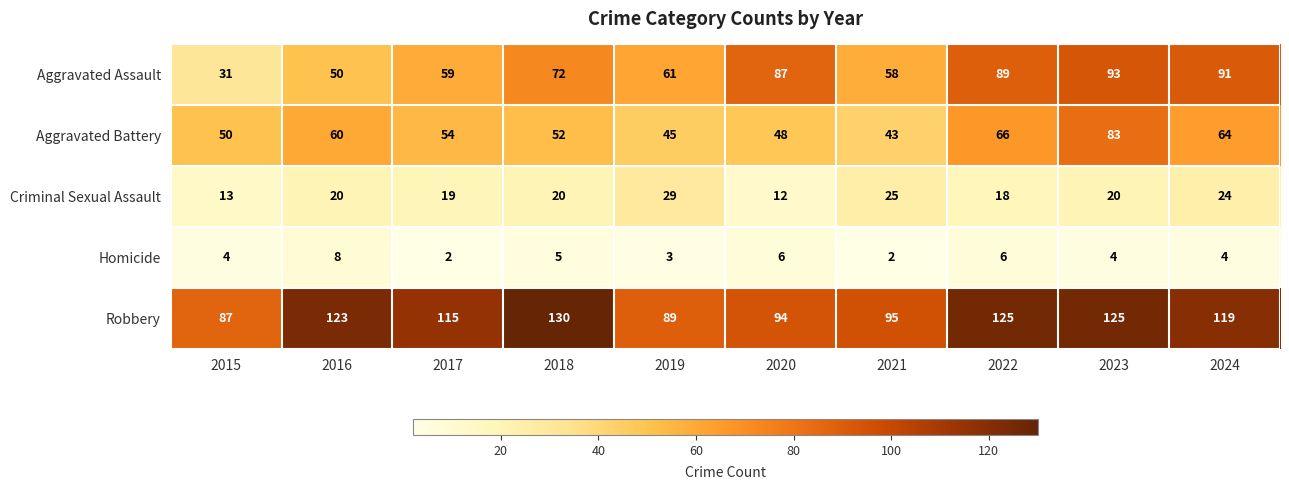

At which category is the sum across all series the highest?

2023